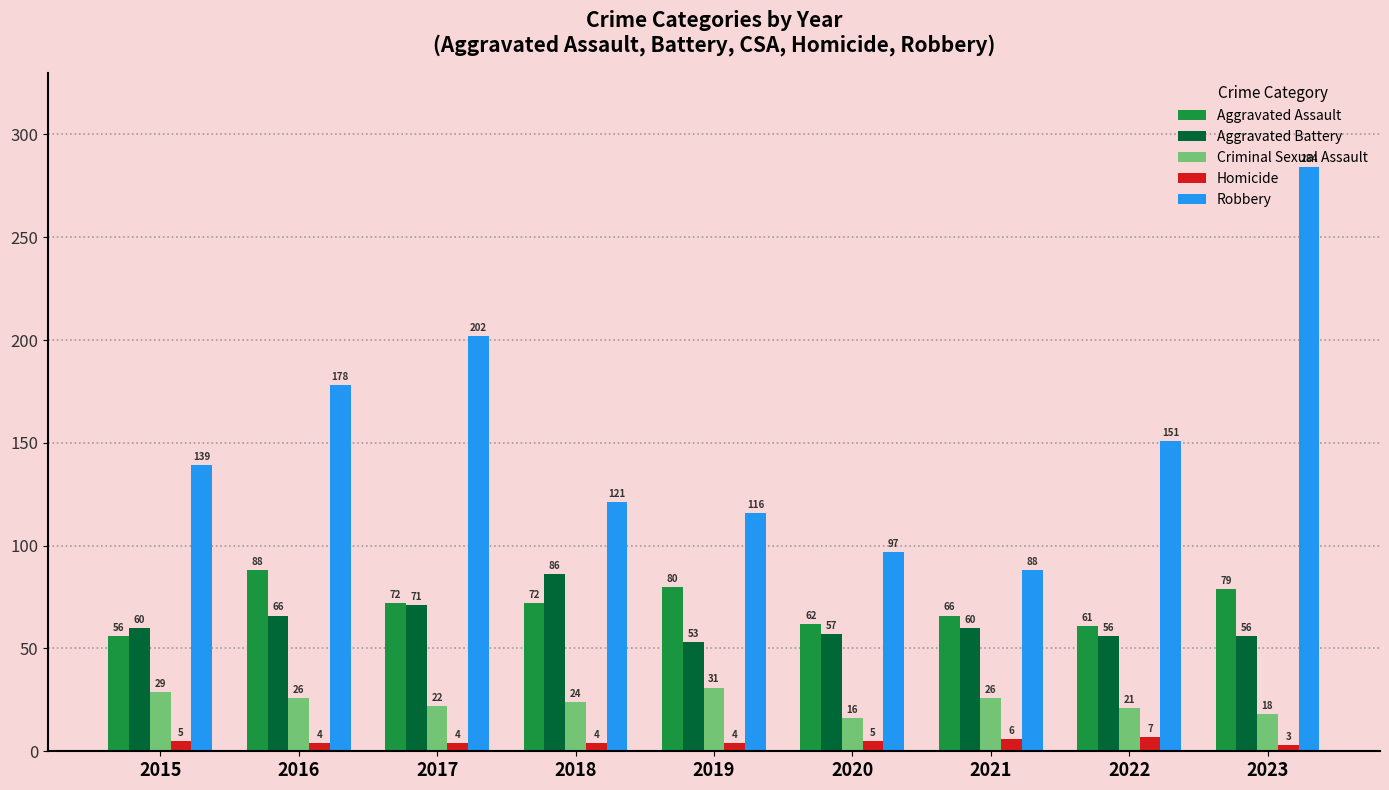

How many categories are shown in the chart?

9